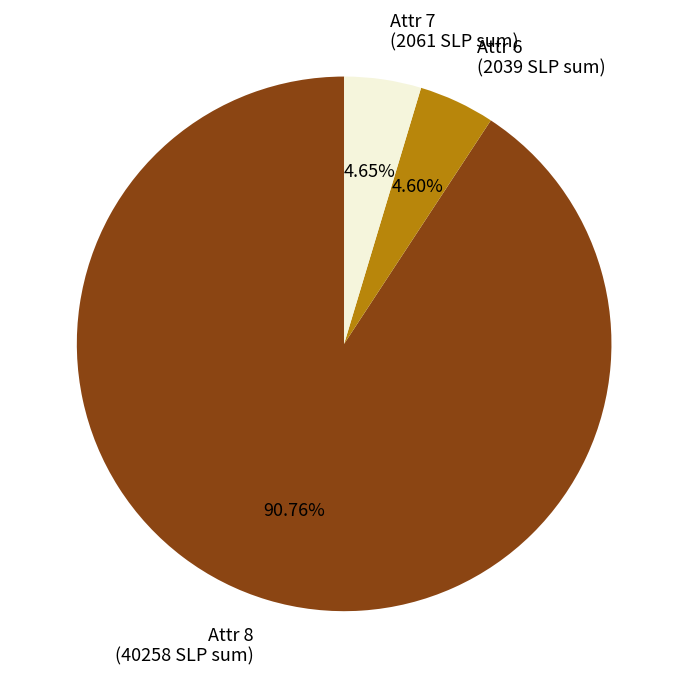

Is there a majority slice in this chart?

Yes